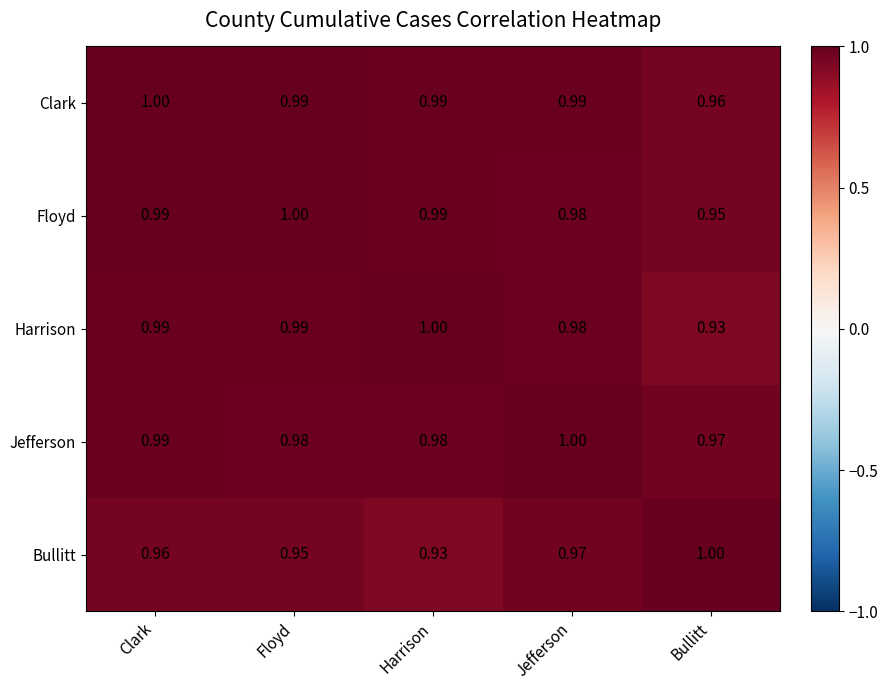

At which label is Jefferson closest to 0?

Bullitt